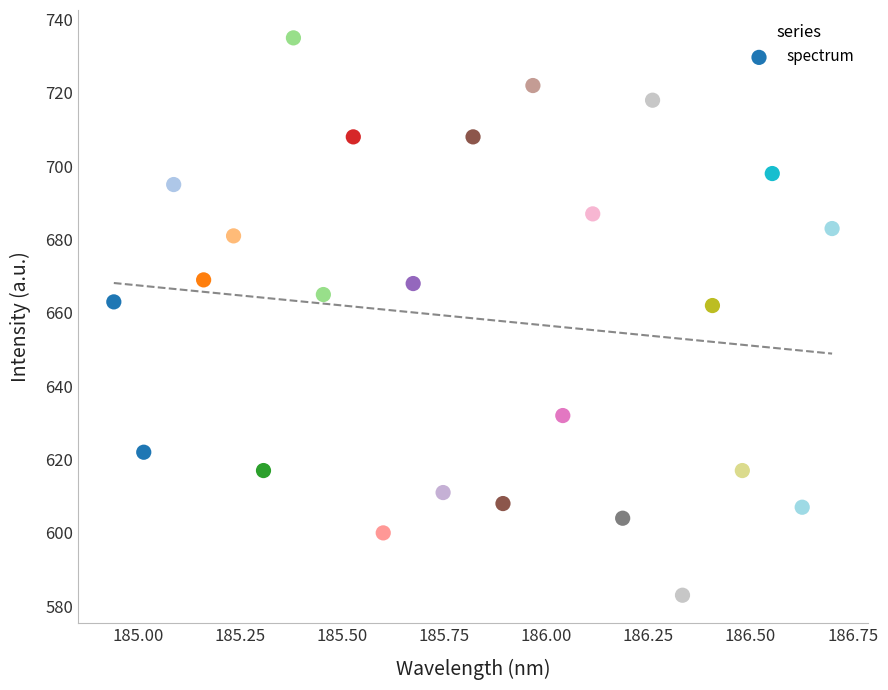

What is the range of Y values (max minus min)?

152